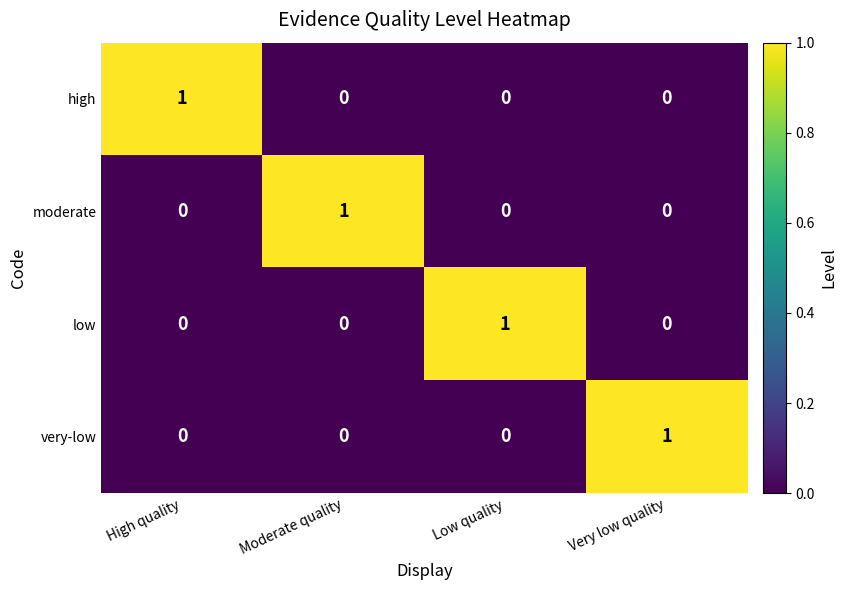

Is it true that high equals 2 at High quality?

False